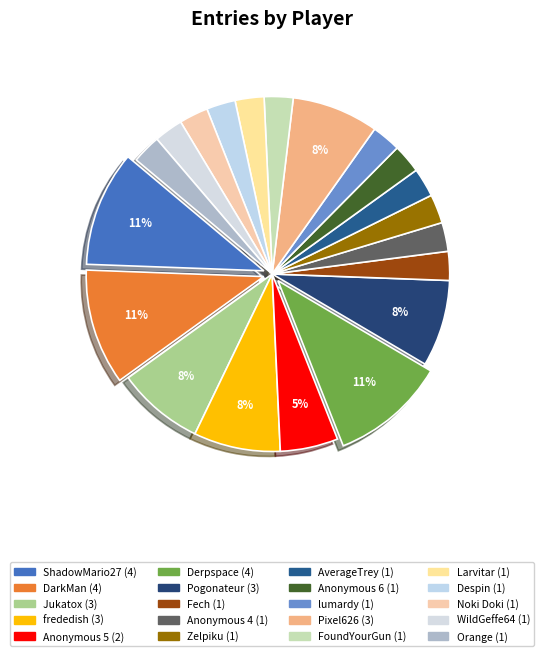

The Anonymous 4 slice represents 3% of the pie. True or false?

True